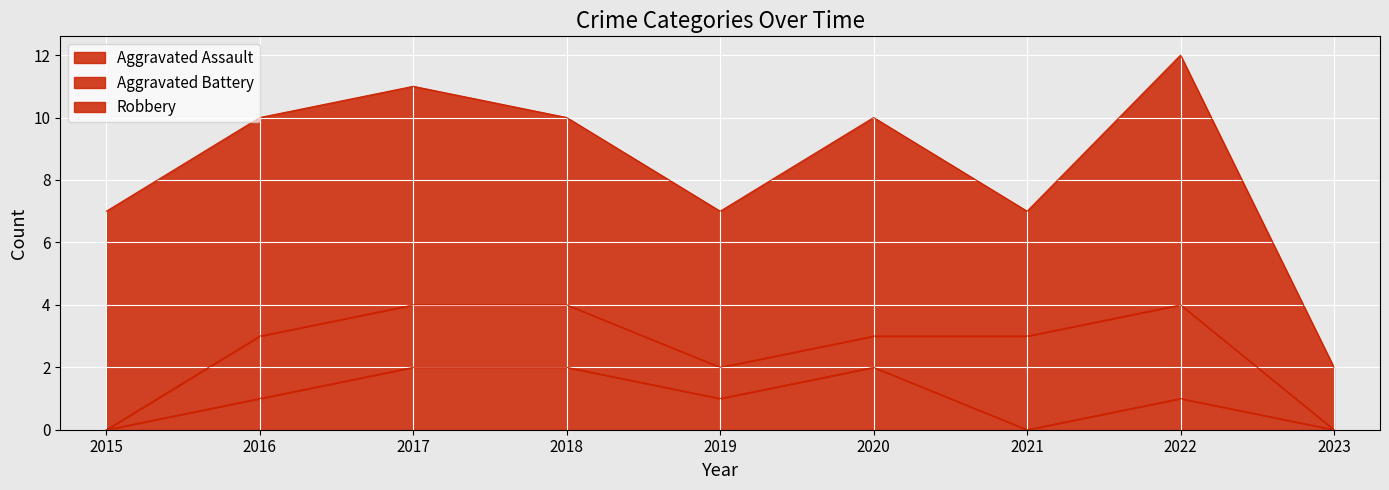

How many interior local valleys does the Robbery series have?

2